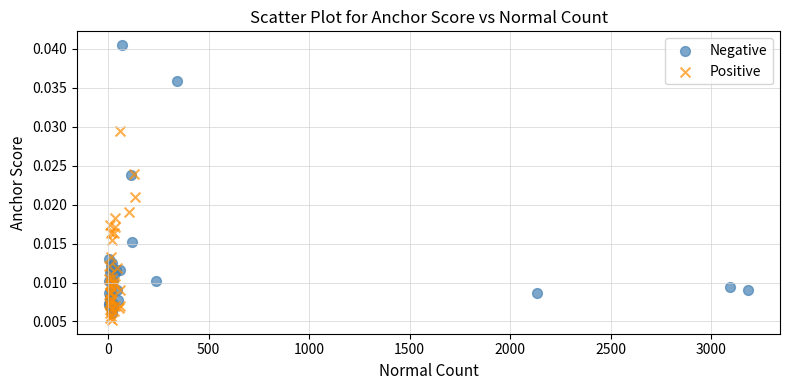

Which series contains the highest Y value?

Negative